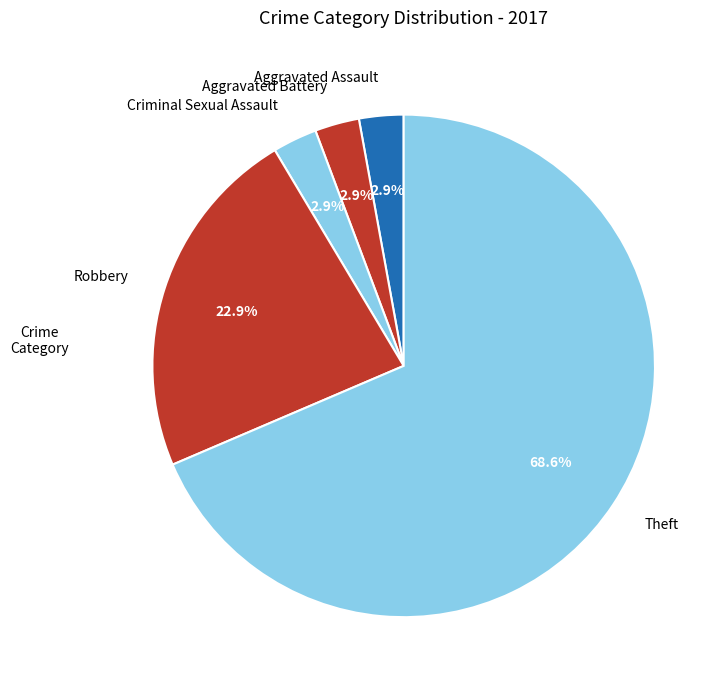

How many segments does this pie chart have?

5